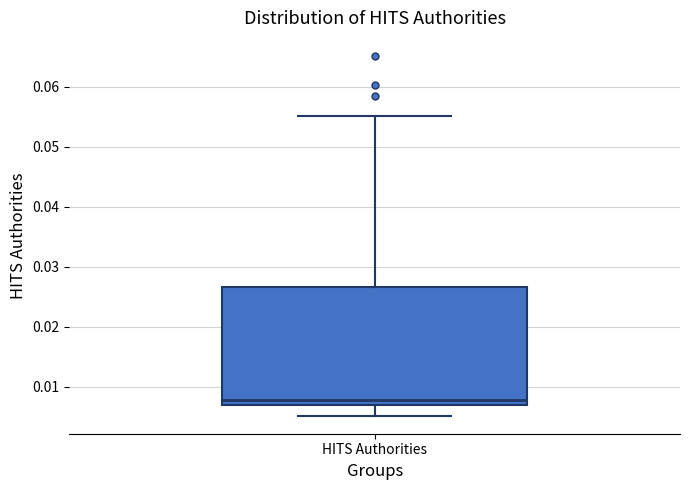

Read this box plot against the y-axis: the position of the median line, the range covered by the box, and the ends of both whiskers. The values are not printed on the chart, so give them approximately, as read against the axis.

median 0.008, box 0.007 to 0.027, whiskers 0.005 to 0.055